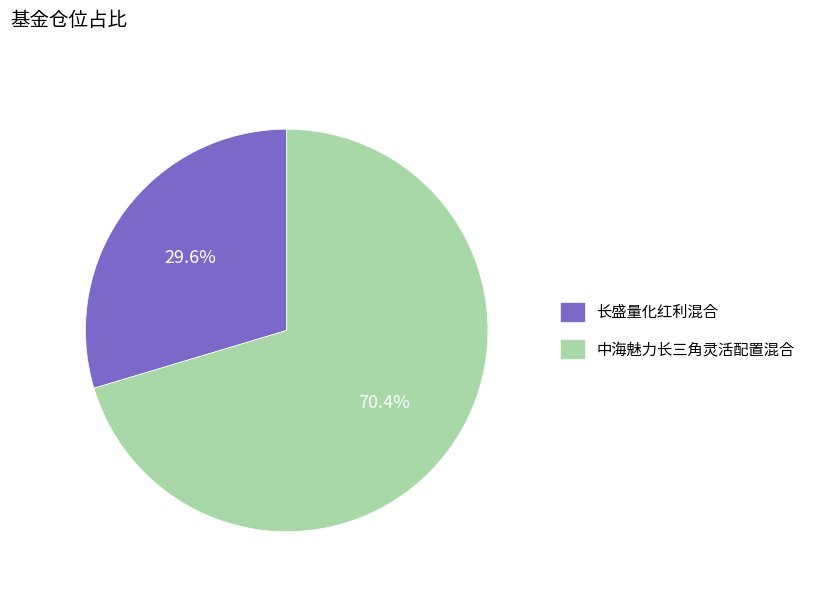

What is the smallest slice in the pie chart?

长盛量化红利混合